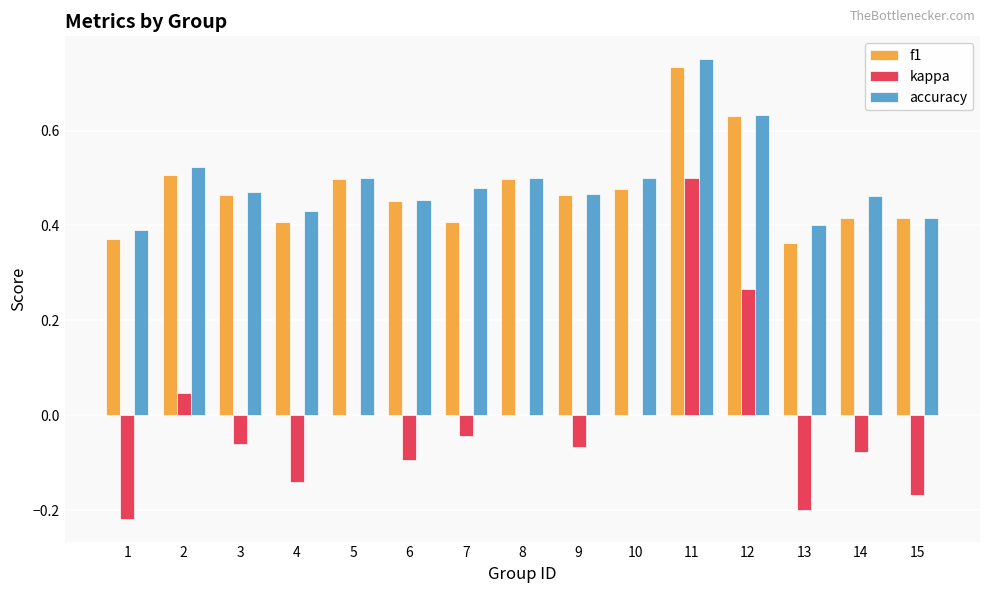

At which category does the chart reach its peak across all series?

11